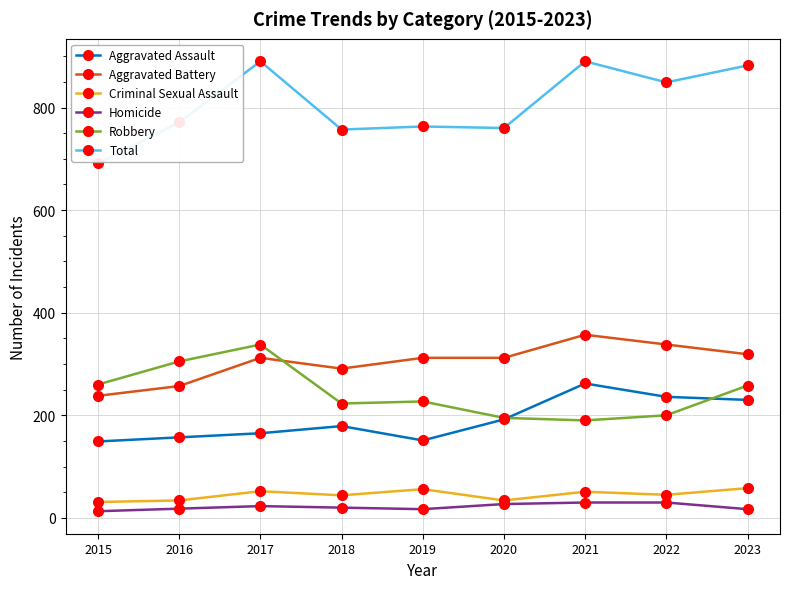

Which series has the largest range (max minus min)?

Total